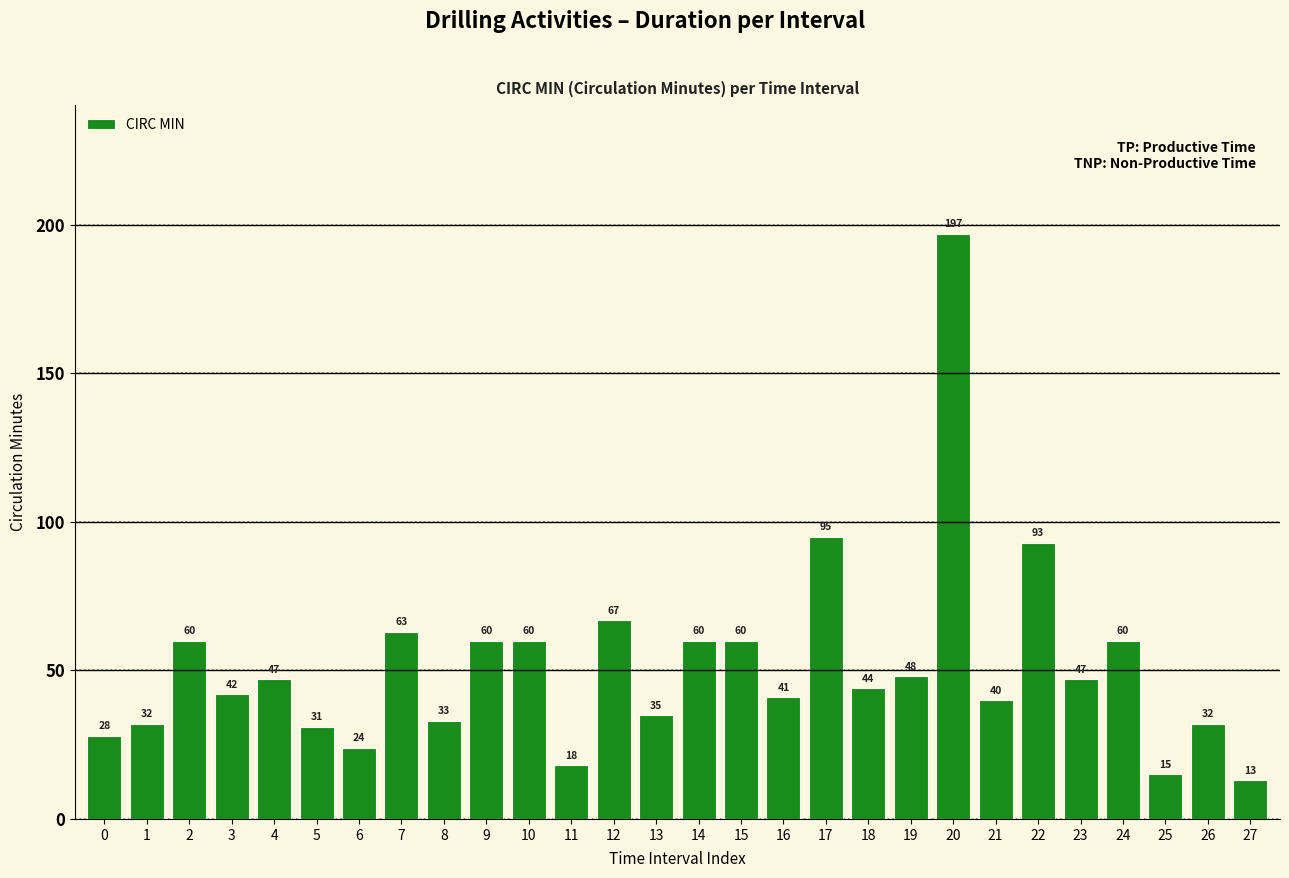

What is the change in value from 0 to 23?

+19